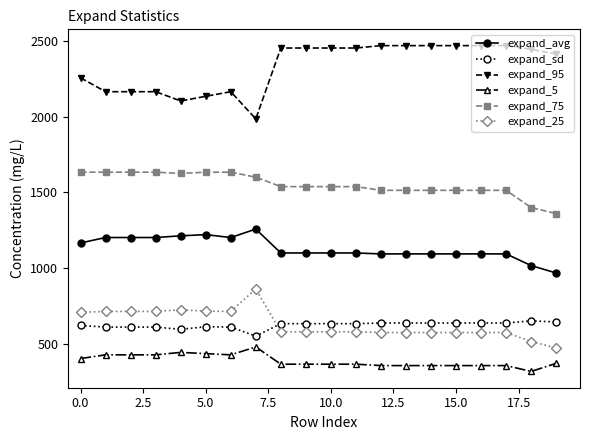

What is the lowest value of the expand_25 series?

473.6